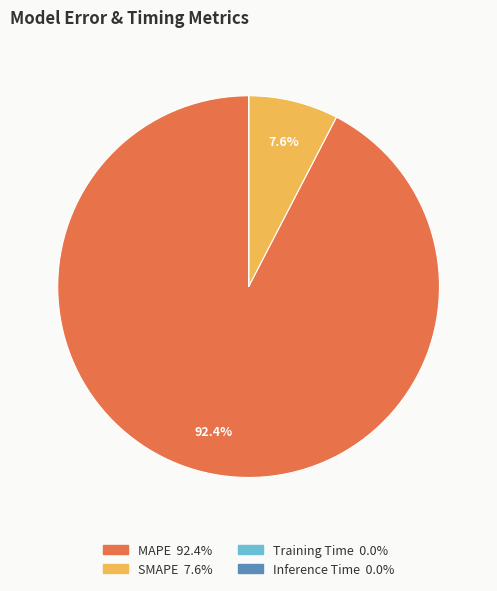

Is there a majority slice in this chart?

Yes